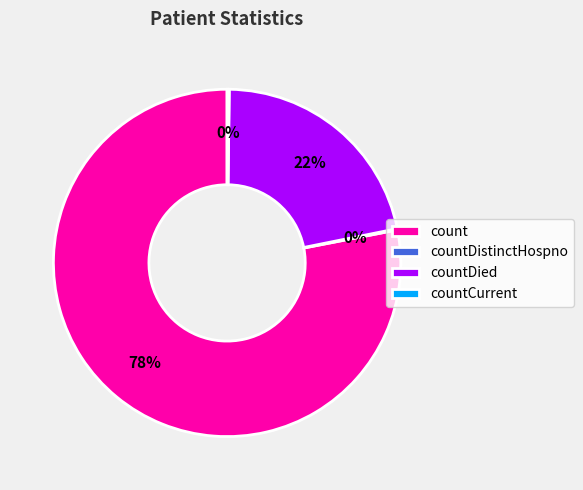

Is there any slice that represents more than half of the pie?

Yes